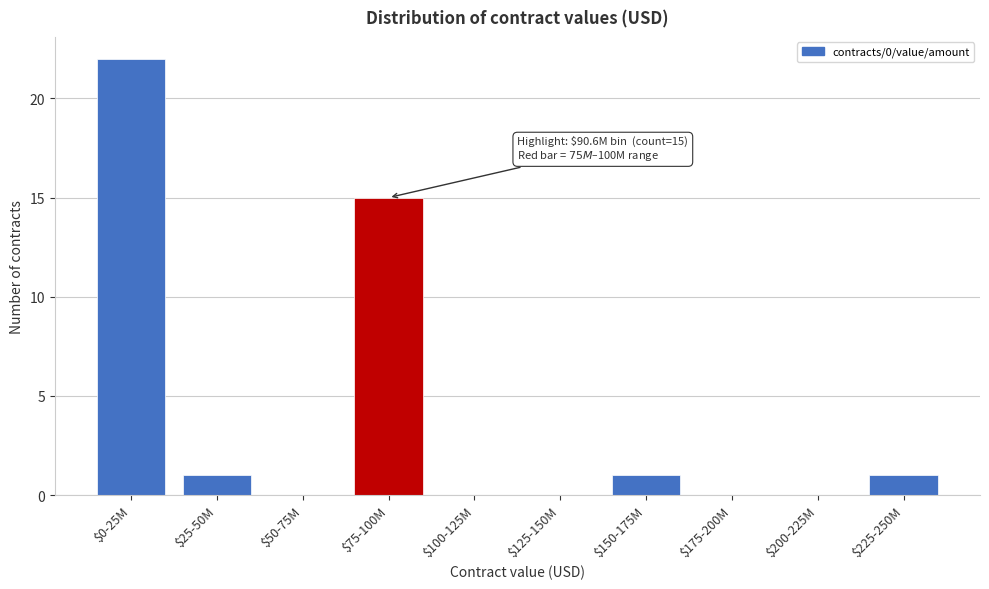

At which category does the chart reach its peak across all series?

$0-25M